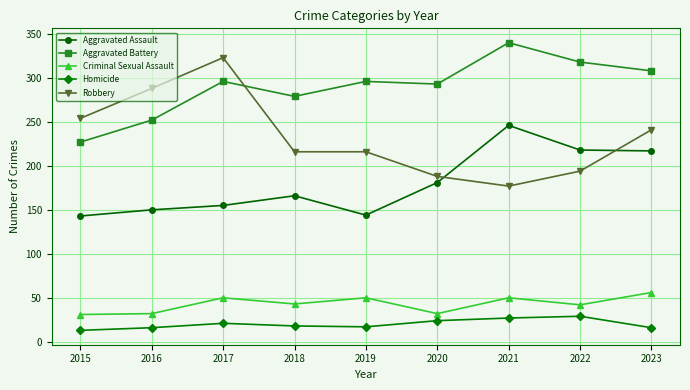

What is the sum of all Criminal Sexual Assault values?

386